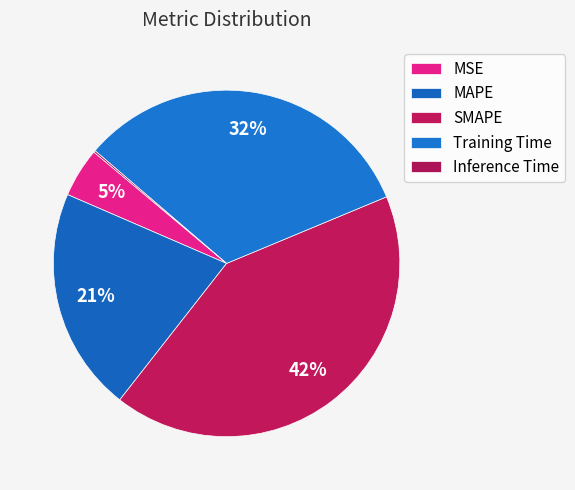

To the nearest percent, what percentage of the pie is SMAPE?

42%